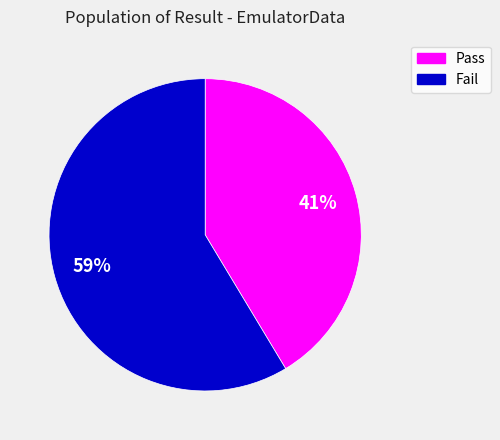

Combined, do Pass and Fail account for over 50%?

Yes